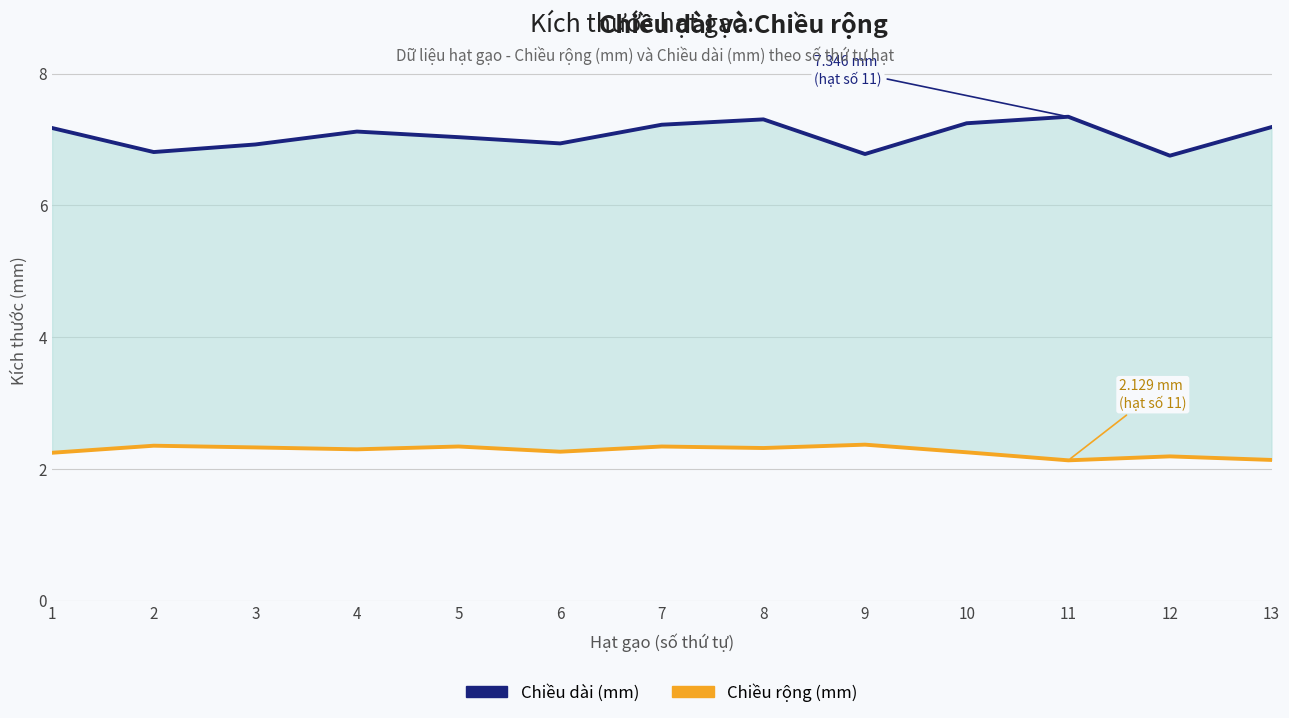

Read the Chiều rộng (mm) value at 1.

2.2